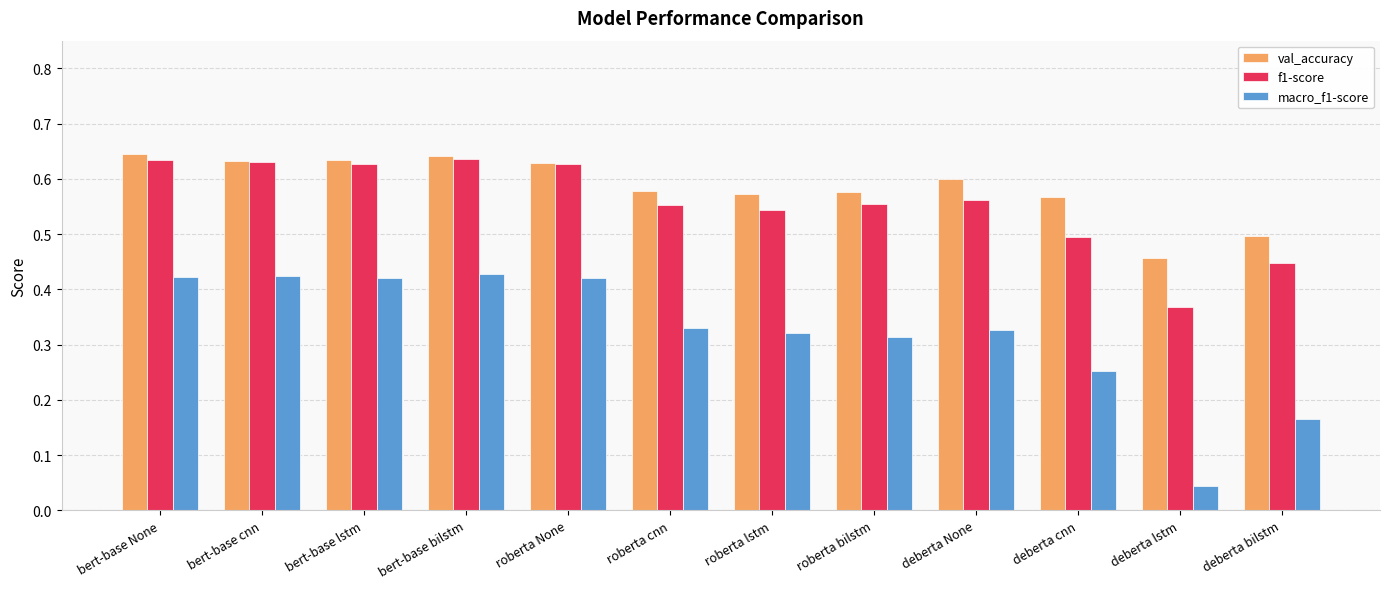

What is the sum of the macro_f1-score values at roberta cnn and bert-base bilstm?

0.8